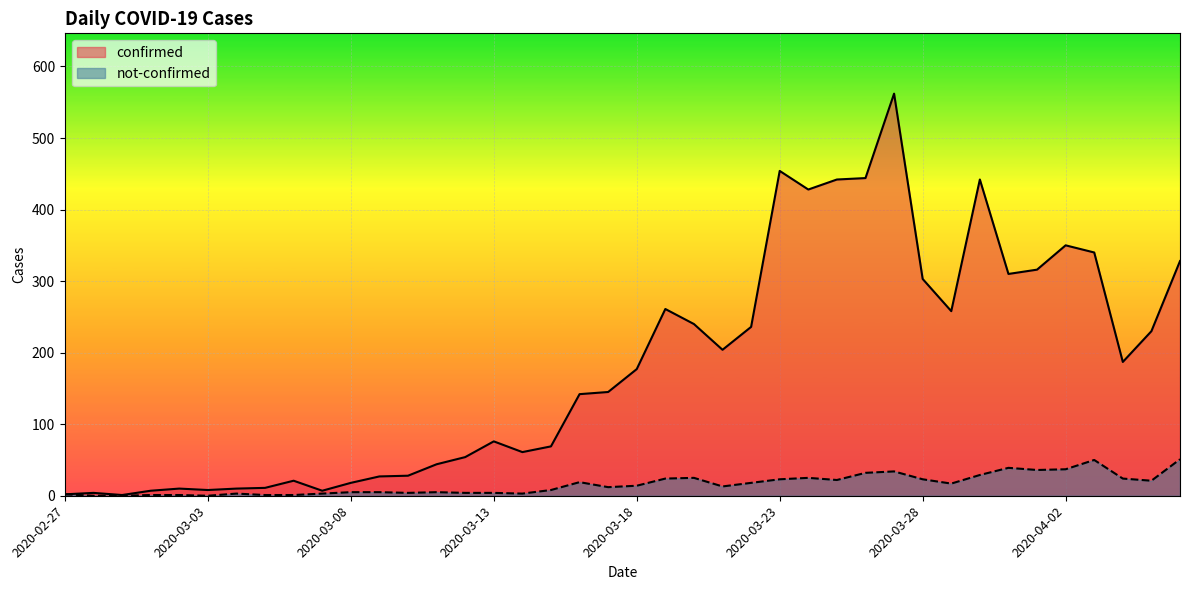

The value of confirmed at 2020-03-26 is 444. True or false?

True